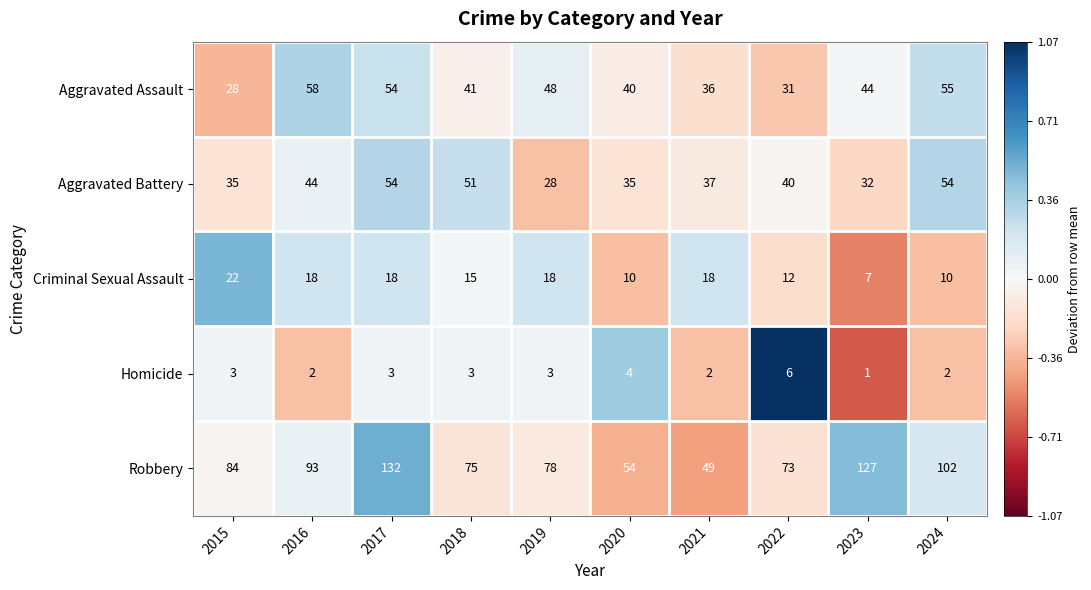

What is the maximum value shown in the chart?

132